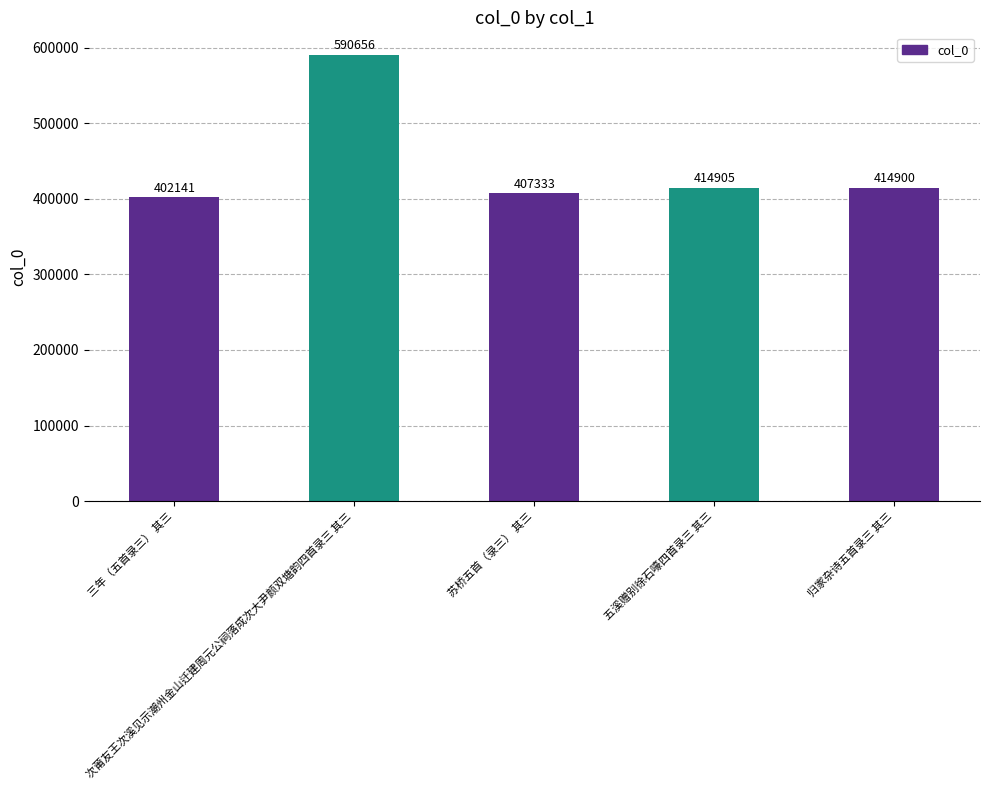

At which label does the data first exceed 414900?

次莆友王次溪见示潮州金山迁建周元公祠落成次大尹颜双塘韵四首录三 其三